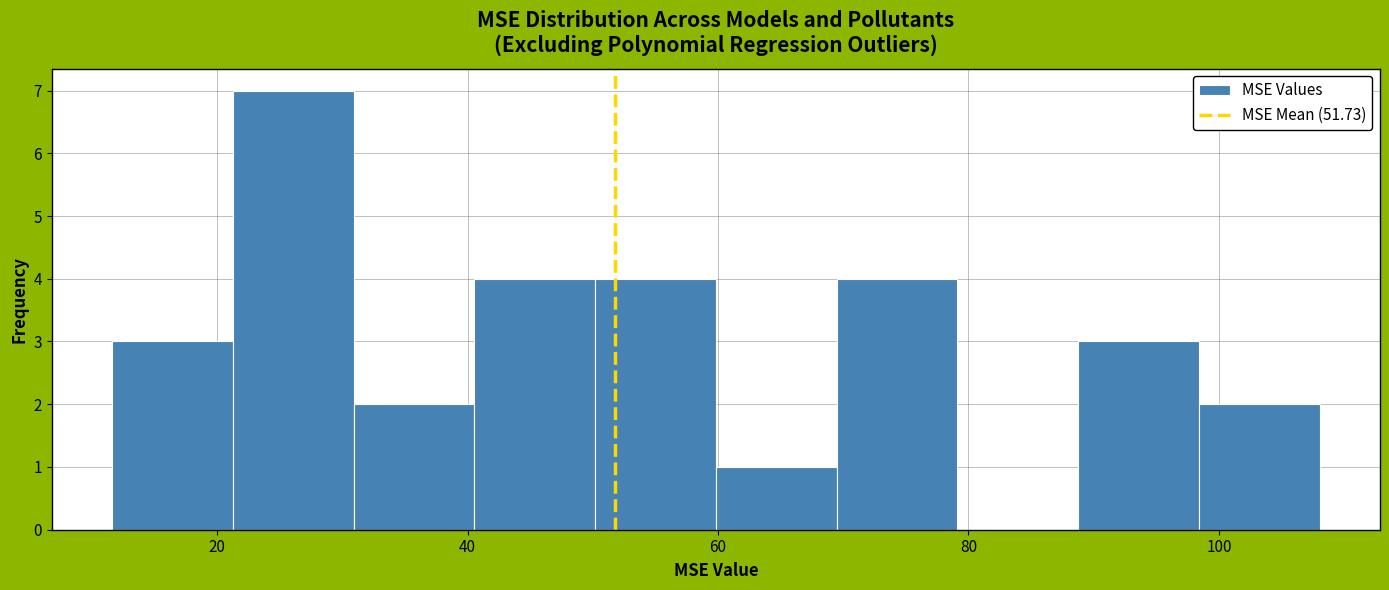

Reading left to right, list every bar in this chart as the range it spans on the x-axis followed by its height. Neither the bar edges nor the heights are printed on the chart, so give them approximately, as read against the axes.

12 to 22: 3
22 to 30: 7
30 to 40: 2
40 to 50: 4
50 to 60: 4
60 to 70: 1
70 to 80: 4
80 to 88: 0
88 to 98: 3
98 to 108: 2